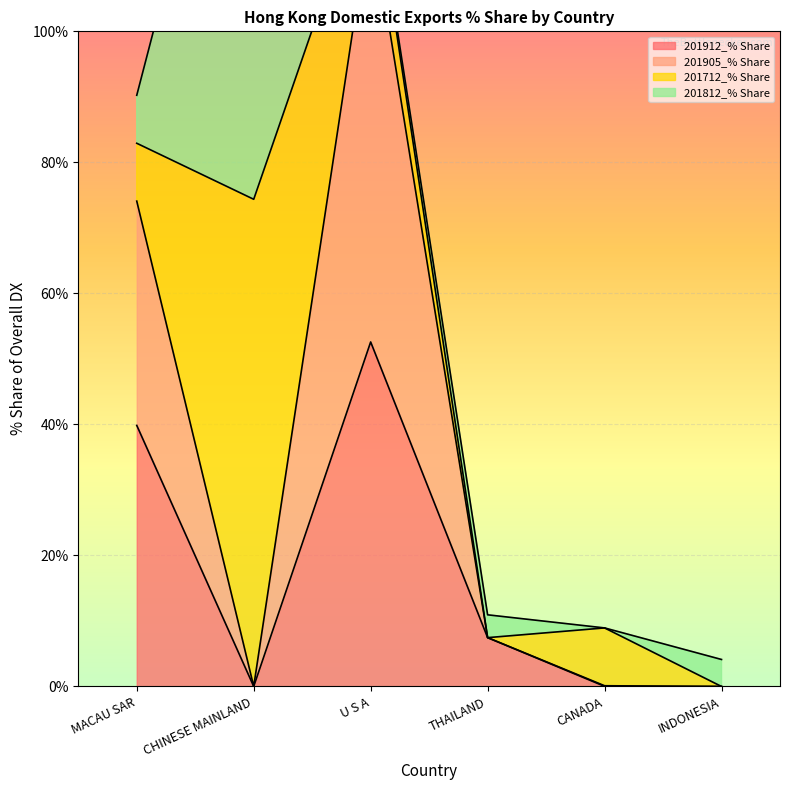

What is the sum of all 201912_% Share values?

99.9